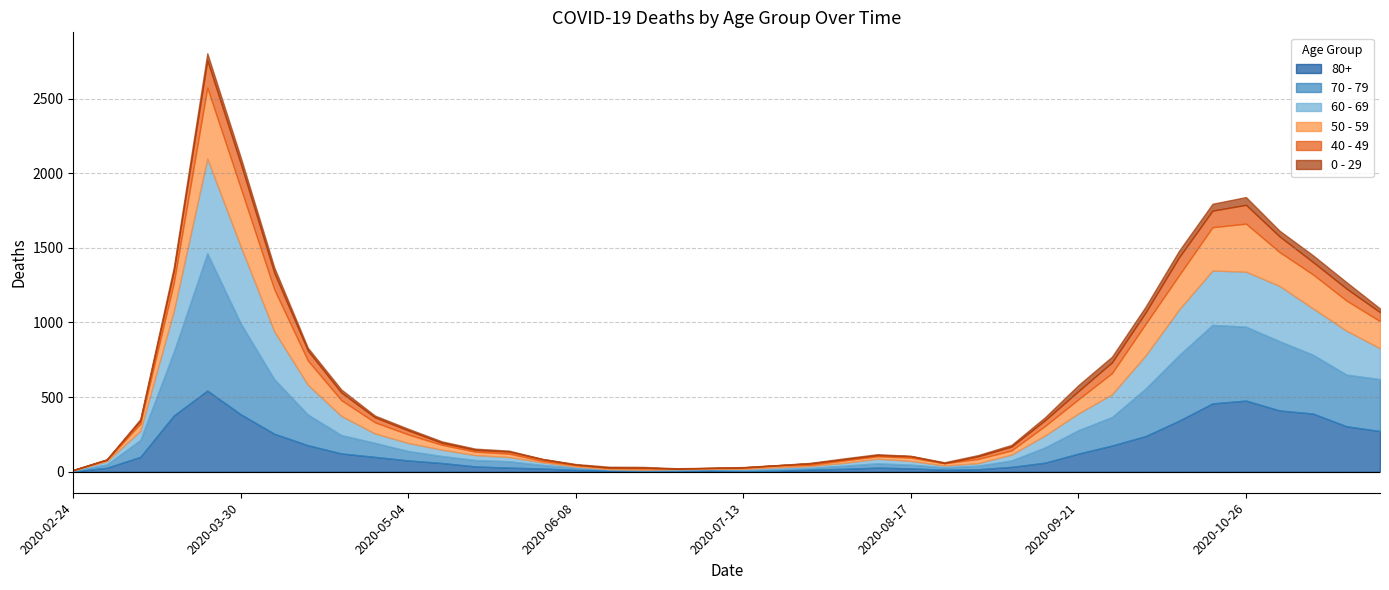

What is the difference between the maximum and minimum values in the 50 - 59 series?

472